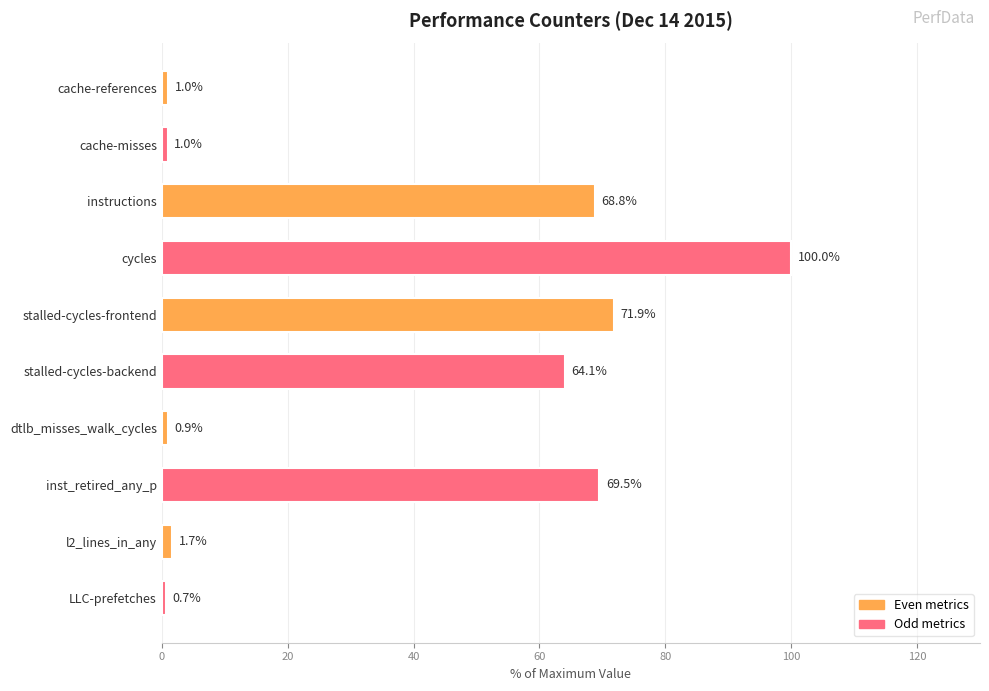

Reading right to left, list all the values displayed in this chart.

LLC-prefetches=0.7	l2_lines_in_any=1.7	inst_retired_any_p=69.5	dtlb_misses_walk_cycles=0.9	stalled-cycles-backend=64.1	stalled-cycles-frontend=71.9	cycles=100.0	instructions=68.8	cache-misses=1.0	cache-references=1.0